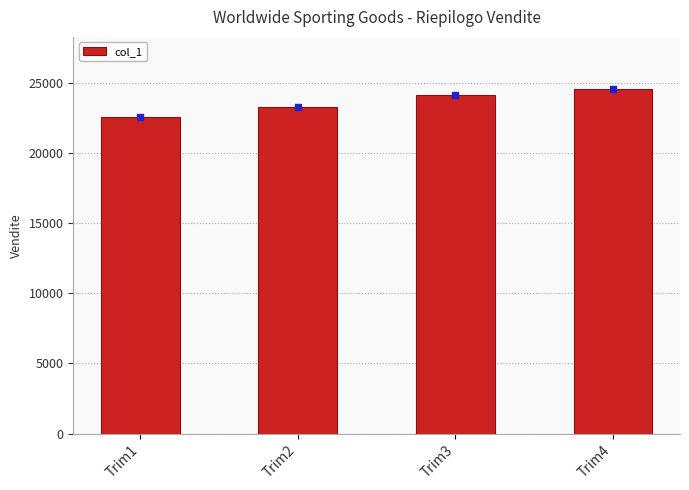

Is it true that the value at Trim2 is 15546.2?

False